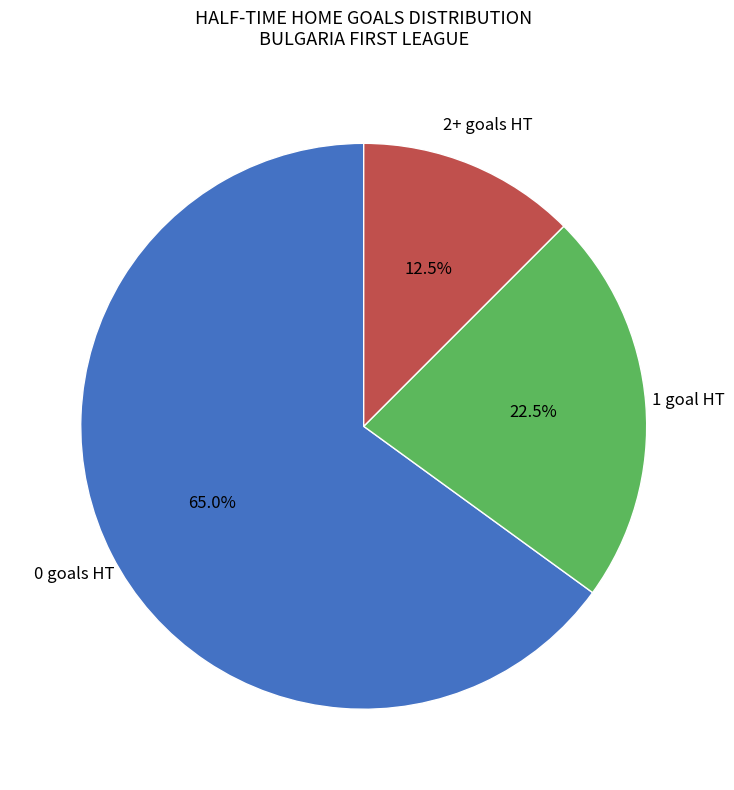

To the nearest percent, what is the average slice percentage?

33%